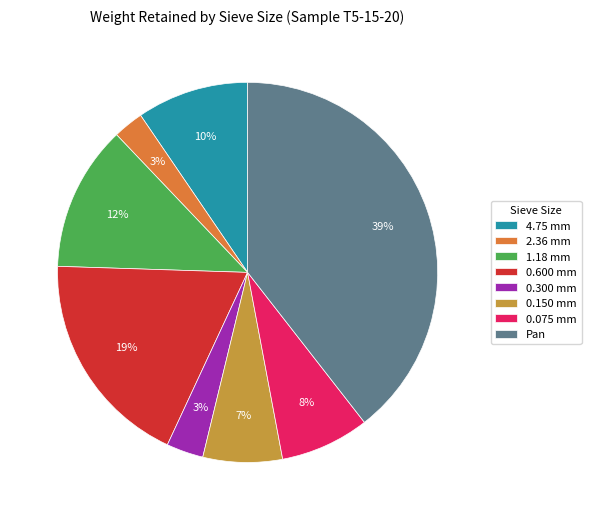

Is the sum of 0.150 mm and 0.600 mm greater than half?

No